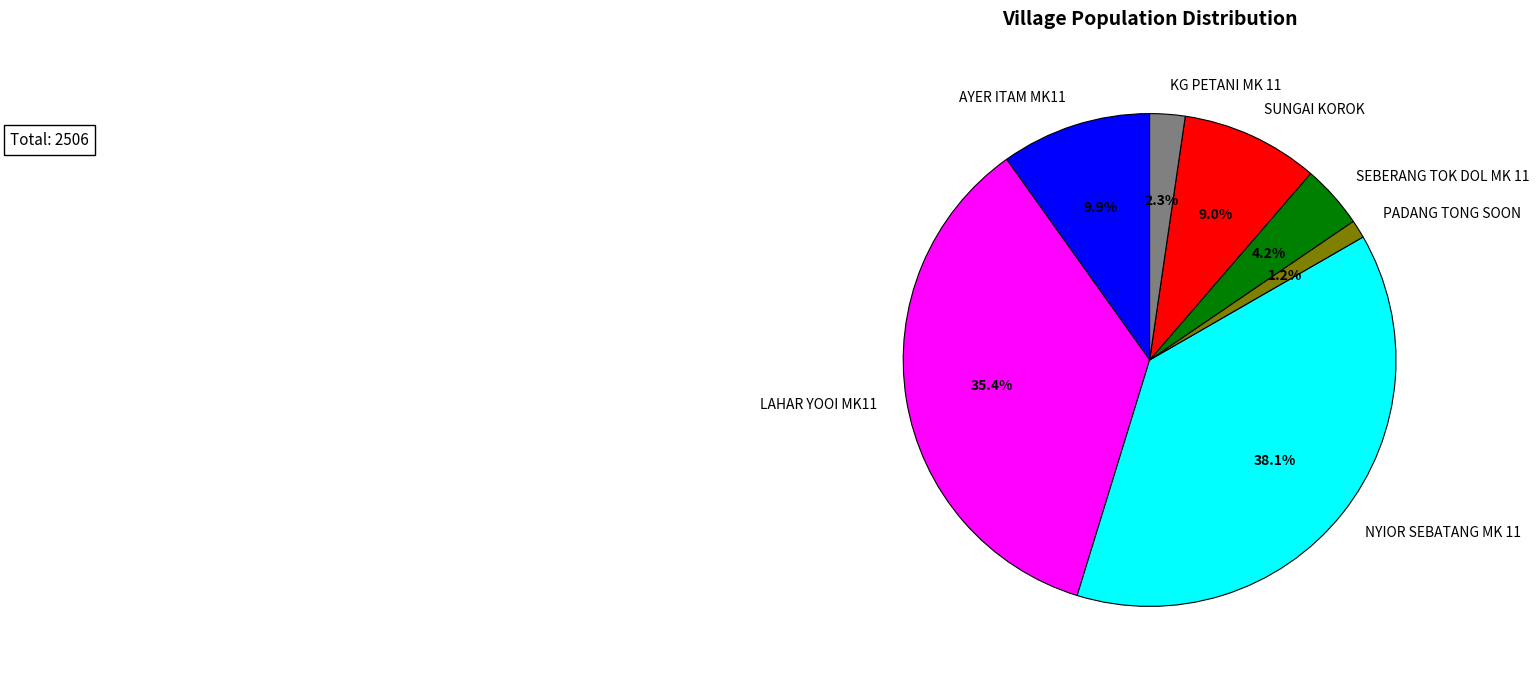

Which has a higher value, SEBERANG TOK DOL MK 11 or AYER ITAM MK11?

AYER ITAM MK11